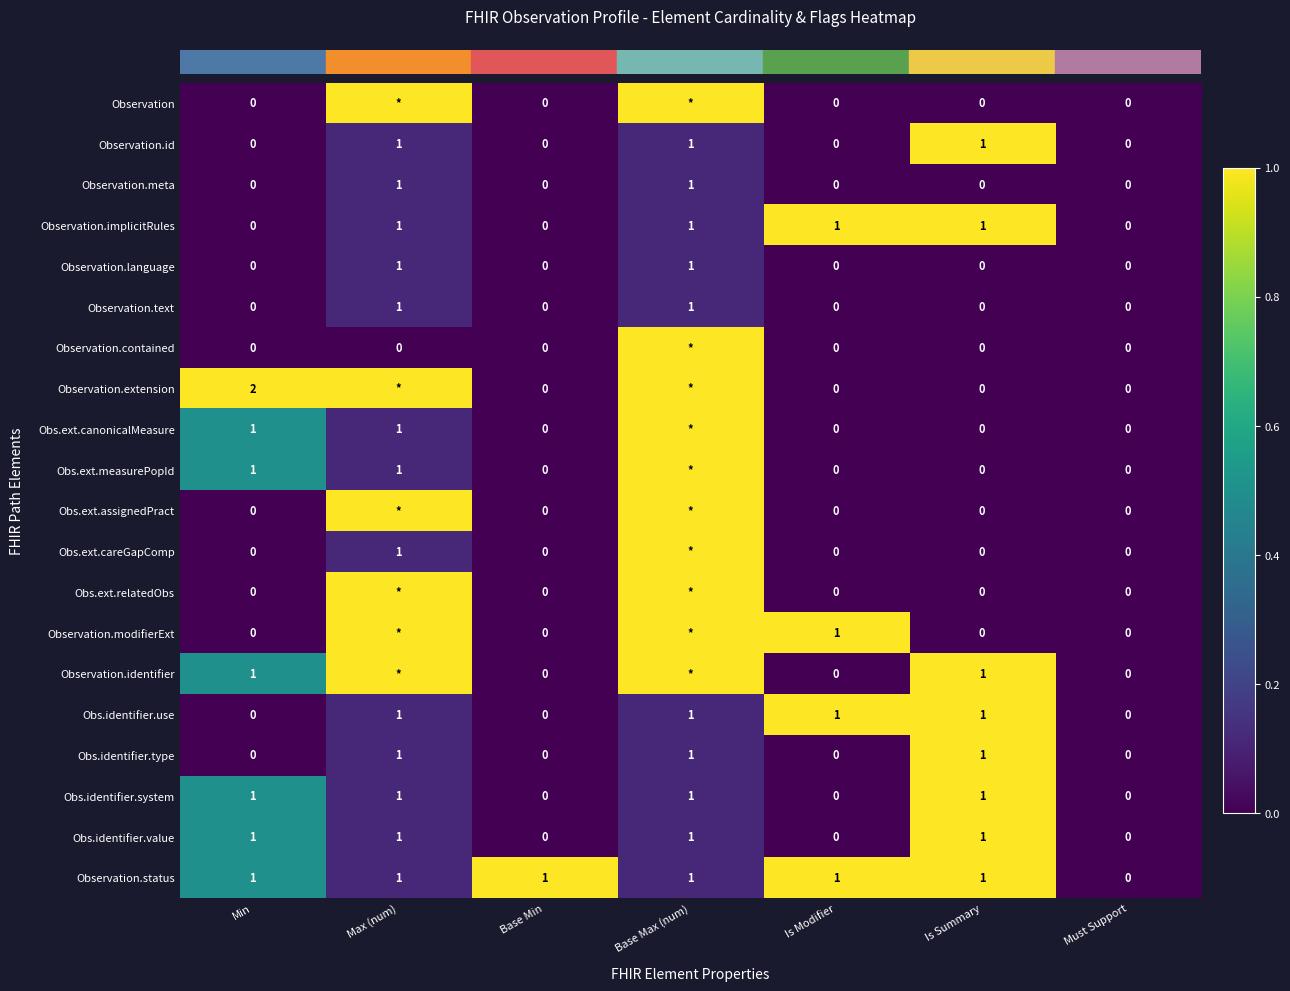

Reading left to right, transcribe all the data shown in this chart.

row_0: Min=0.0	Max (num)=1.0	Base Min=0.0	Base Max (num)=1.0	Is Modifier=0.0	Is Summary=0.0	Must Support=0.0
row_1: Min=0.0	Max (num)=0.1	Base Min=0.0	Base Max (num)=0.1	Is Modifier=0.0	Is Summary=1.0	Must Support=0.0
row_2: Min=0.0	Max (num)=0.1	Base Min=0.0	Base Max (num)=0.1	Is Modifier=0.0	Is Summary=0.0	Must Support=0.0
row_3: Min=0.0	Max (num)=0.1	Base Min=0.0	Base Max (num)=0.1	Is Modifier=1.0	Is Summary=1.0	Must Support=0.0
row_4: Min=0.0	Max (num)=0.1	Base Min=0.0	Base Max (num)=0.1	Is Modifier=0.0	Is Summary=0.0	Must Support=0.0
row_5: Min=0.0	Max (num)=0.1	Base Min=0.0	Base Max (num)=0.1	Is Modifier=0.0	Is Summary=0.0	Must Support=0.0
row_6: Min=0.0	Max (num)=0.0	Base Min=0.0	Base Max (num)=1.0	Is Modifier=0.0	Is Summary=0.0	Must Support=0.0
row_7: Min=1.0	Max (num)=1.0	Base Min=0.0	Base Max (num)=1.0	Is Modifier=0.0	Is Summary=0.0	Must Support=0.0
row_8: Min=0.5	Max (num)=0.1	Base Min=0.0	Base Max (num)=1.0	Is Modifier=0.0	Is Summary=0.0	Must Support=0.0
row_9: Min=0.5	Max (num)=0.1	Base Min=0.0	Base Max (num)=1.0	Is Modifier=0.0	Is Summary=0.0	Must Support=0.0
row_10: Min=0.0	Max (num)=1.0	Base Min=0.0	Base Max (num)=1.0	Is Modifier=0.0	Is Summary=0.0	Must Support=0.0
row_11: Min=0.0	Max (num)=0.1	Base Min=0.0	Base Max (num)=1.0	Is Modifier=0.0	Is Summary=0.0	Must Support=0.0
row_12: Min=0.0	Max (num)=1.0	Base Min=0.0	Base Max (num)=1.0	Is Modifier=0.0	Is Summary=0.0	Must Support=0.0
row_13: Min=0.0	Max (num)=1.0	Base Min=0.0	Base Max (num)=1.0	Is Modifier=1.0	Is Summary=0.0	Must Support=0.0
row_14: Min=0.5	Max (num)=1.0	Base Min=0.0	Base Max (num)=1.0	Is Modifier=0.0	Is Summary=1.0	Must Support=0.0
row_15: Min=0.0	Max (num)=0.1	Base Min=0.0	Base Max (num)=0.1	Is Modifier=1.0	Is Summary=1.0	Must Support=0.0
row_16: Min=0.0	Max (num)=0.1	Base Min=0.0	Base Max (num)=0.1	Is Modifier=0.0	Is Summary=1.0	Must Support=0.0
row_17: Min=0.5	Max (num)=0.1	Base Min=0.0	Base Max (num)=0.1	Is Modifier=0.0	Is Summary=1.0	Must Support=0.0
row_18: Min=0.5	Max (num)=0.1	Base Min=0.0	Base Max (num)=0.1	Is Modifier=0.0	Is Summary=1.0	Must Support=0.0
row_19: Min=0.5	Max (num)=0.1	Base Min=1.0	Base Max (num)=0.1	Is Modifier=1.0	Is Summary=1.0	Must Support=0.0